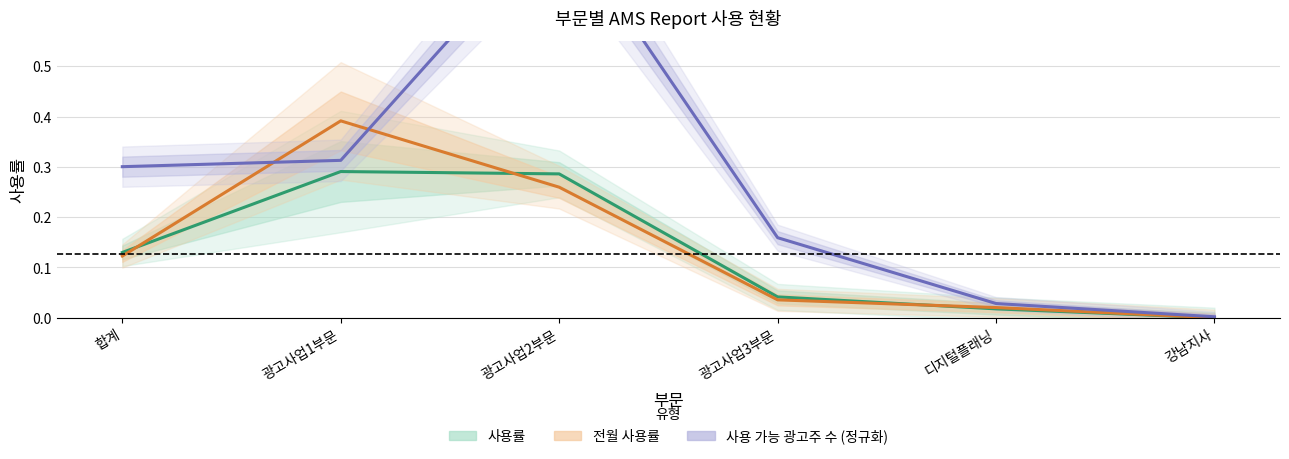

What is the sum of all 사용 가능 광고주 수 (정규화) values?

1.6